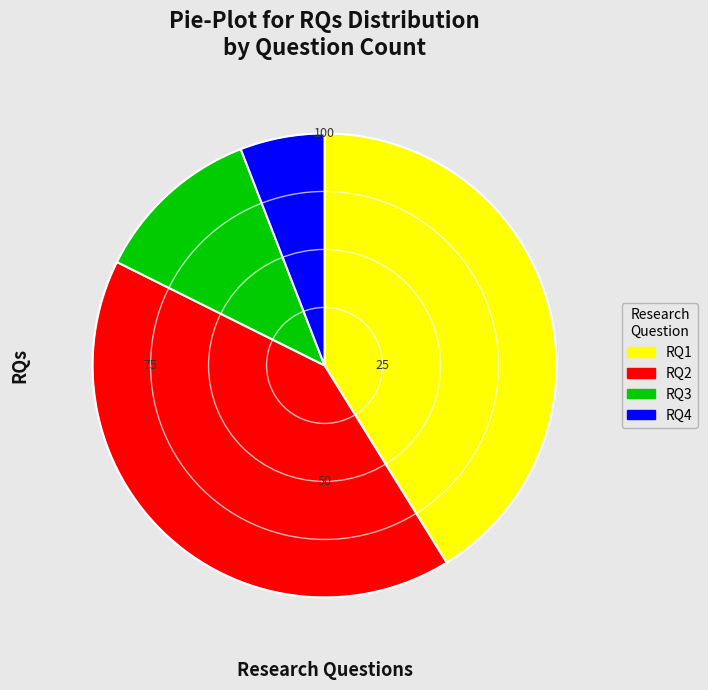

True or false: RQ2 accounts for 41% of the total.

True